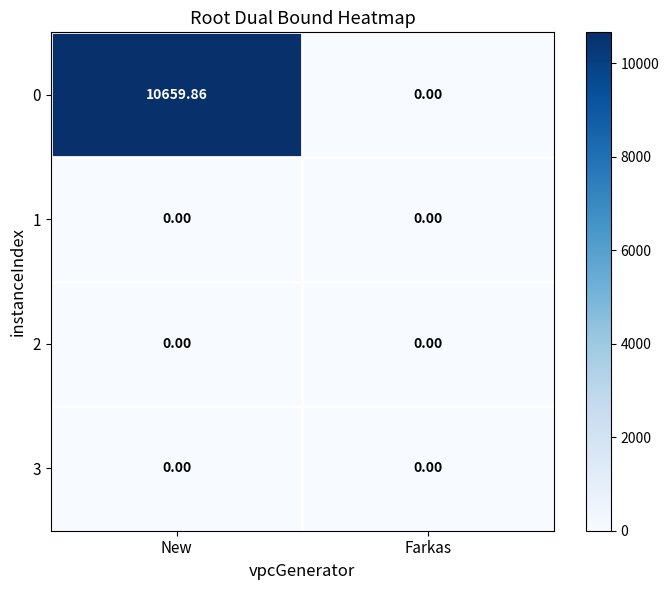

At which label does 0 first exceed 10659?

New